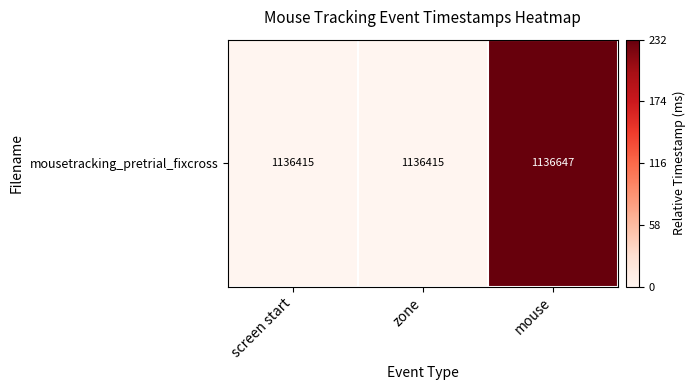

Reading right to left, list all the values displayed in this chart.

mouse=232	zone=0	screen start=0